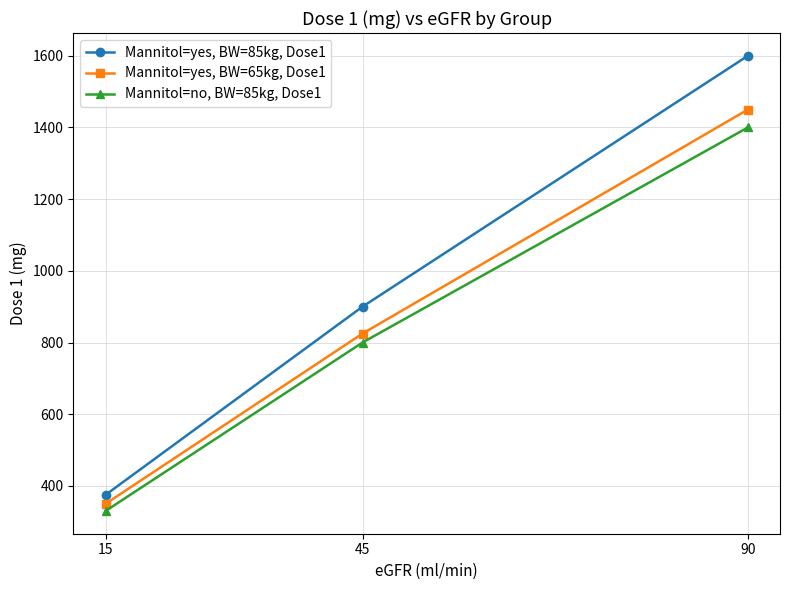

Which series has the largest total across all categories?

Mannitol=yes, BW=85kg, Dose1